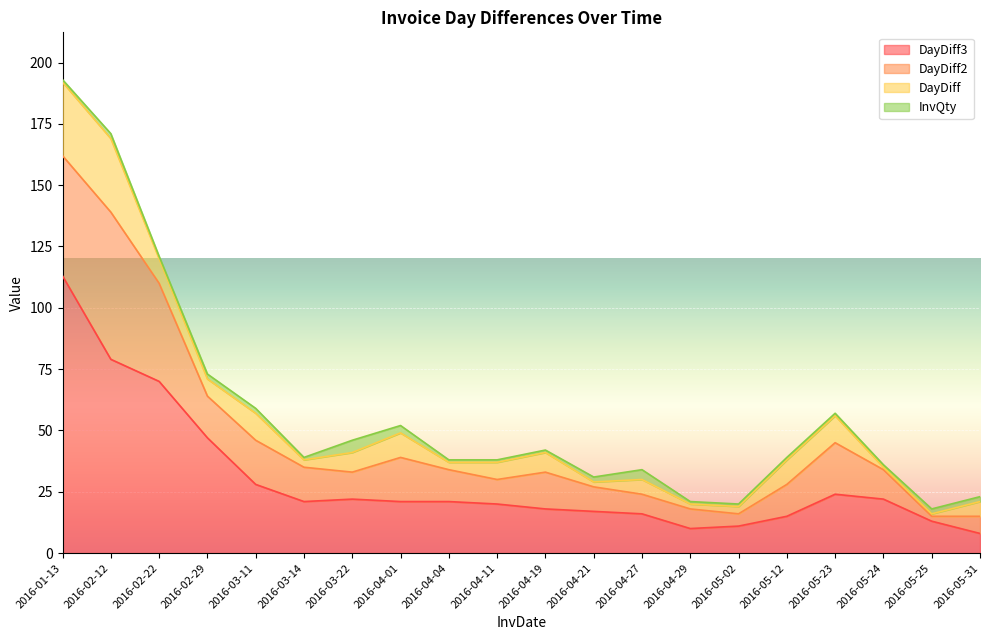

Reading left to right, transcribe all the data shown in this chart.

DayDiff: 2016-01-13=30	2016-02-12=30	2016-02-22=10	2016-02-29=7	2016-03-11=11	2016-03-14=3	2016-03-22=8	2016-04-01=10	2016-04-04=3	2016-04-11=7	2016-04-19=8	2016-04-21=2	2016-04-27=6	2016-04-29=2	2016-05-02=3	2016-05-12=10	2016-05-23=11	2016-05-24=1	2016-05-25=1	2016-05-31=6
DayDiff2: 2016-01-13=49	2016-02-12=60	2016-02-22=40	2016-02-29=17	2016-03-11=18	2016-03-14=14	2016-03-22=11	2016-04-01=18	2016-04-04=13	2016-04-11=10	2016-04-19=15	2016-04-21=10	2016-04-27=8	2016-04-29=8	2016-05-02=5	2016-05-12=13	2016-05-23=21	2016-05-24=12	2016-05-25=2	2016-05-31=7
DayDiff3: 2016-01-13=113	2016-02-12=79	2016-02-22=70	2016-02-29=47	2016-03-11=28	2016-03-14=21	2016-03-22=22	2016-04-01=21	2016-04-04=21	2016-04-11=20	2016-04-19=18	2016-04-21=17	2016-04-27=16	2016-04-29=10	2016-05-02=11	2016-05-12=15	2016-05-23=24	2016-05-24=22	2016-05-25=13	2016-05-31=8
InvQty: 2016-01-13=1	2016-02-12=2	2016-02-22=1	2016-02-29=2	2016-03-11=2	2016-03-14=1	2016-03-22=5	2016-04-01=3	2016-04-04=1	2016-04-11=1	2016-04-19=1	2016-04-21=2	2016-04-27=4	2016-04-29=1	2016-05-02=1	2016-05-12=1	2016-05-23=1	2016-05-24=1	2016-05-25=2	2016-05-31=2